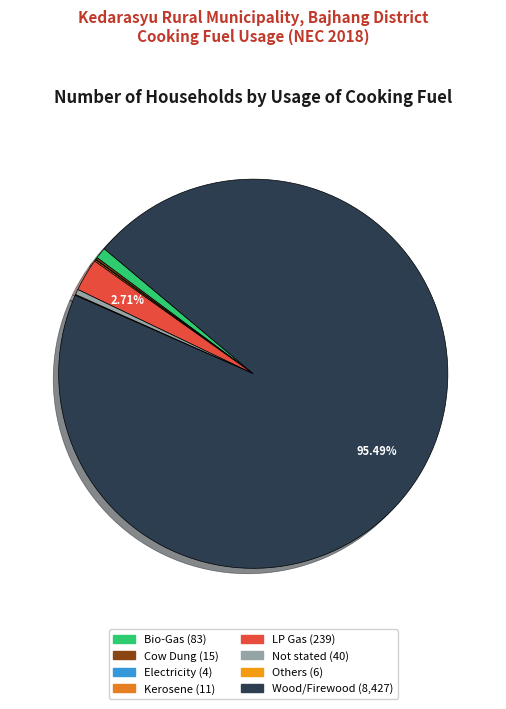

What is the largest slice in the pie chart?

Wood/Firewood